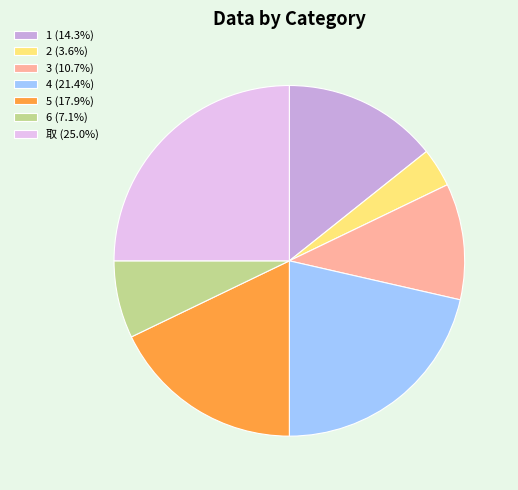

Rank the categories by value from highest to lowest.

取, 4, 5, 1, 3, 6, 2